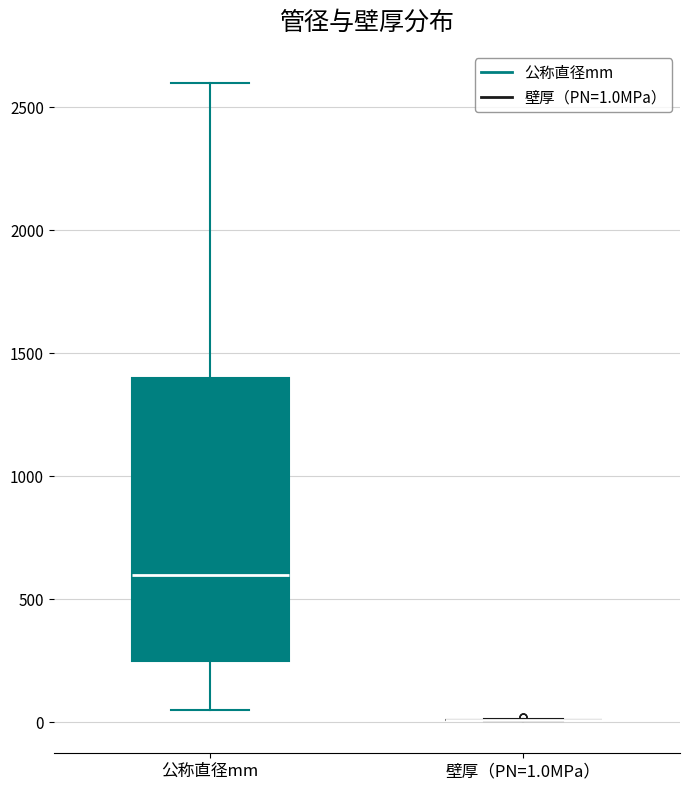

Reading left to right, read every box against the y-axis: the position of its median line, the range the box covers, and the ends of its whiskers. The values are not printed on the chart, so give them approximately, as read against the axis.

公称直径mm: median 600, box 250 to 1400, whiskers 50 to 2600
壁厚（PN=1.0MPa）: box collapsed to a line at 0, whiskers 0 to 0